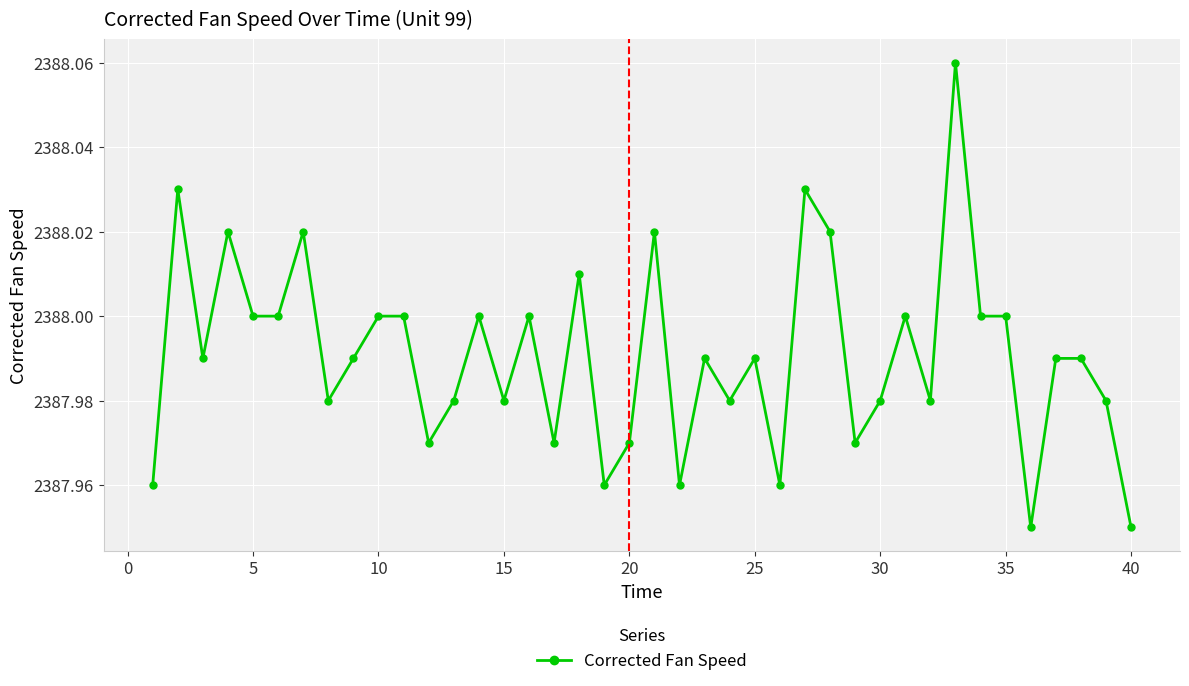

What is the sum of all values?

95519.6